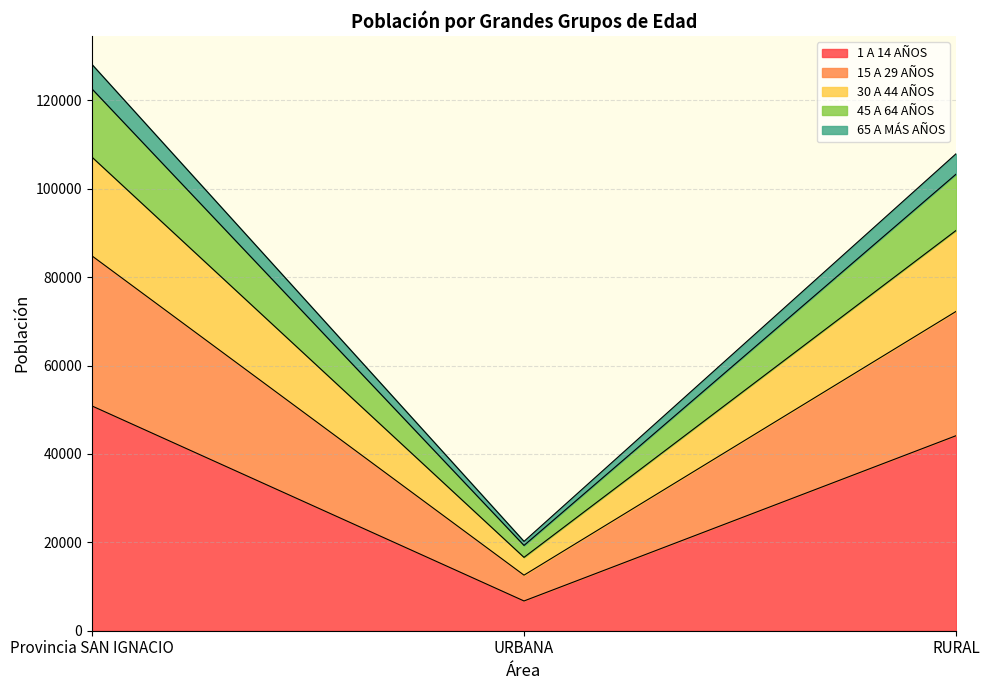

What is the total value across all series at Provincia SAN IGNACIO?

128140